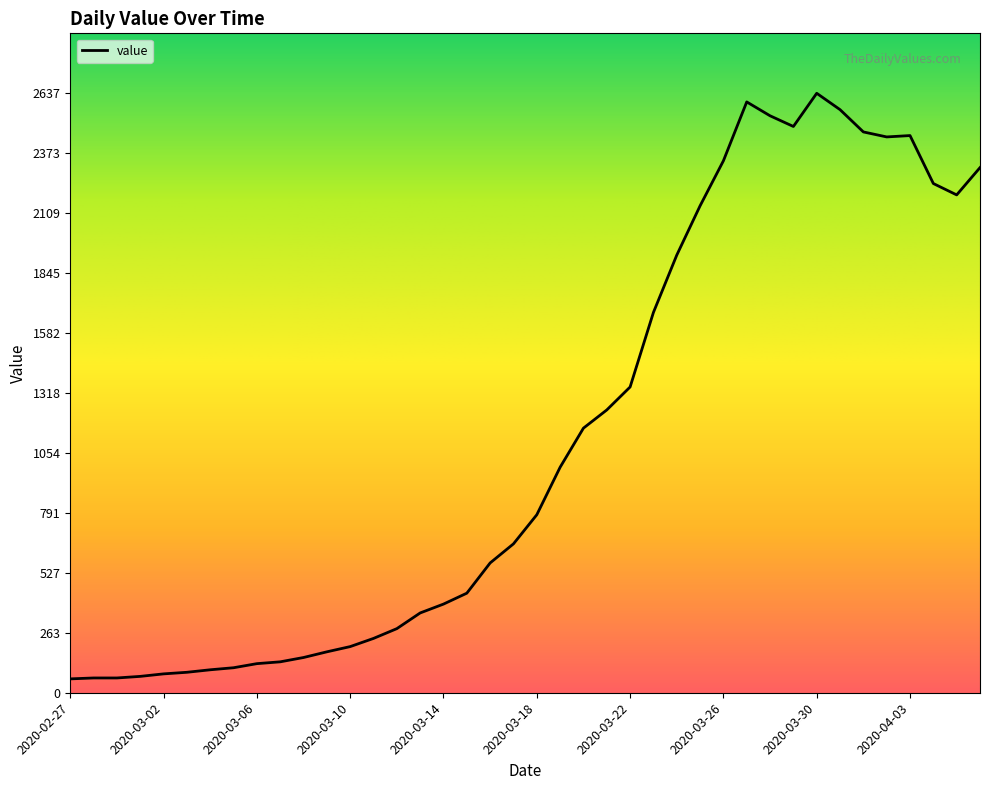

What is the difference between the maximum and minimum values?

2576